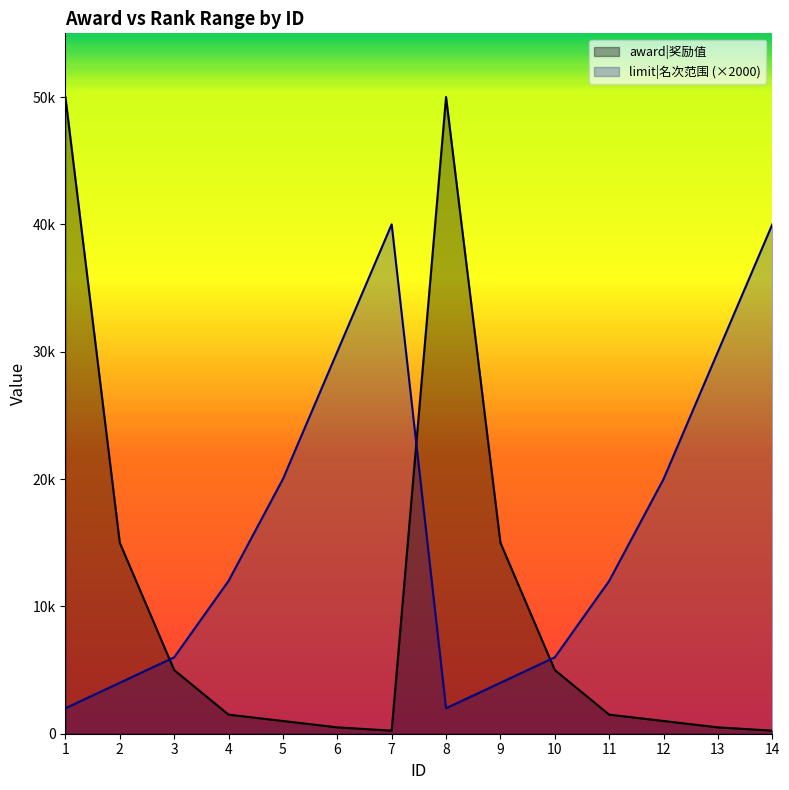

Which series has the largest total across all categories?

limit|名次范围 (×2000)